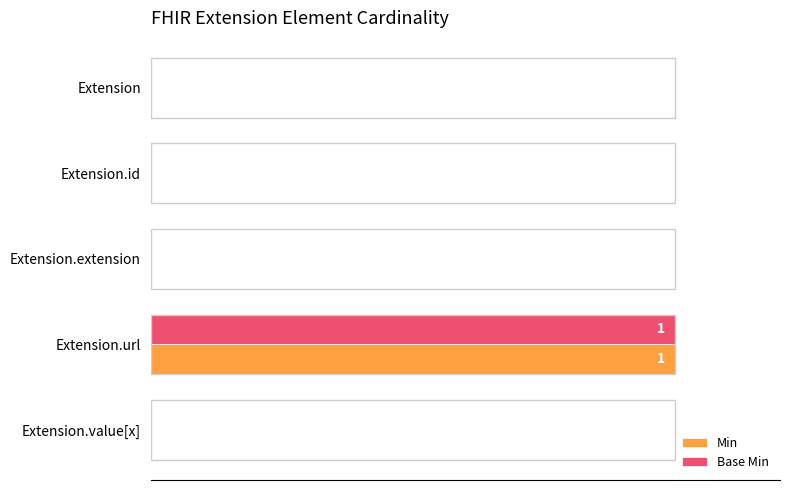

How many data points does each series have?

5